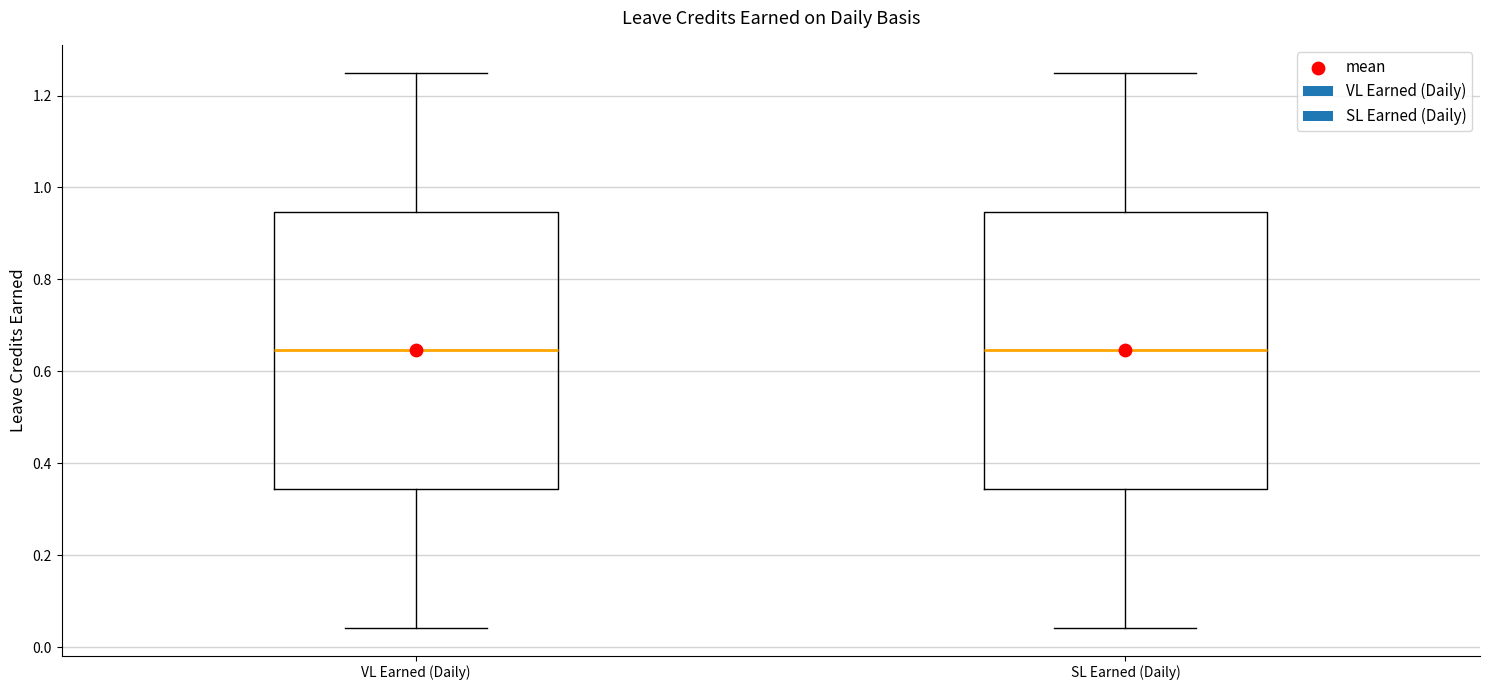

Reading left to right, transcribe this box plot: for each box, give where its median line is, the range the box spans, and where its two whiskers end, as read against the y-axis. The values are not printed on the chart, so give them approximately, as read against the axis.

VL Earned (Daily): median 0.64, box 0.34 to 0.94, whiskers 0.04 to 1.26
SL Earned (Daily): median 0.64, box 0.34 to 0.94, whiskers 0.04 to 1.26